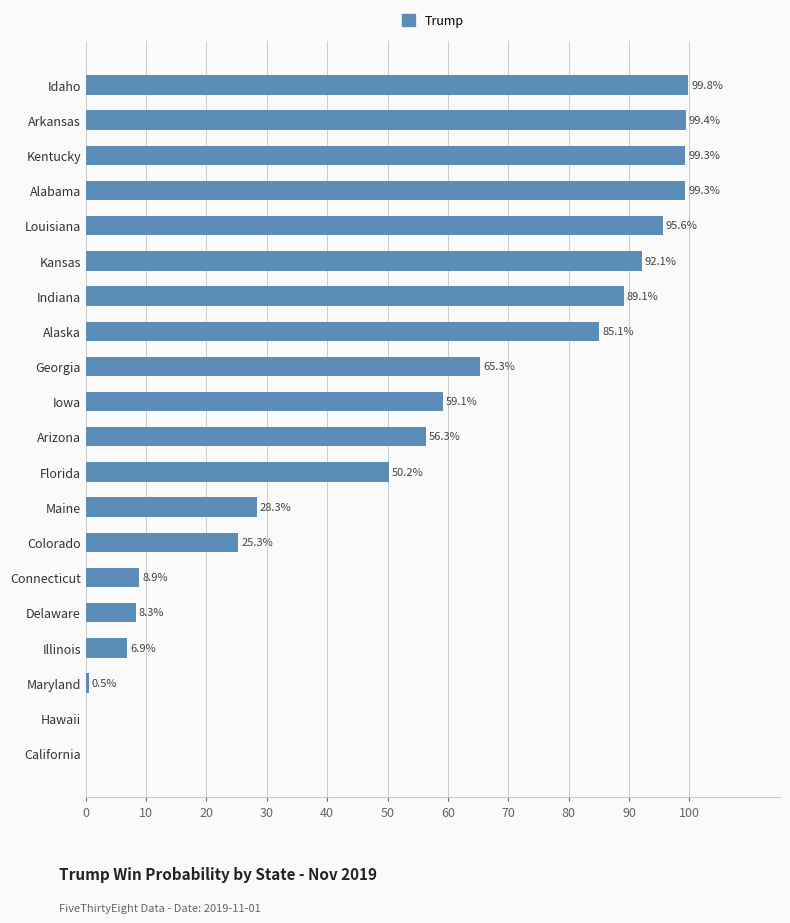

Reading top to bottom, transcribe all the data shown in this chart.

Idaho=99.8	Arkansas=99.4	Kentucky=99.3	Alabama=99.3	Louisiana=95.6	Kansas=92.1	Indiana=89.1	Alaska=85.1	Georgia=65.3	Iowa=59.1	Arizona=56.3	Florida=50.2	Maine=28.3	Colorado=25.3	Connecticut=8.9	Delaware=8.3	Illinois=6.9	Maryland=0.5	Hawaii=0.0	California=0.0